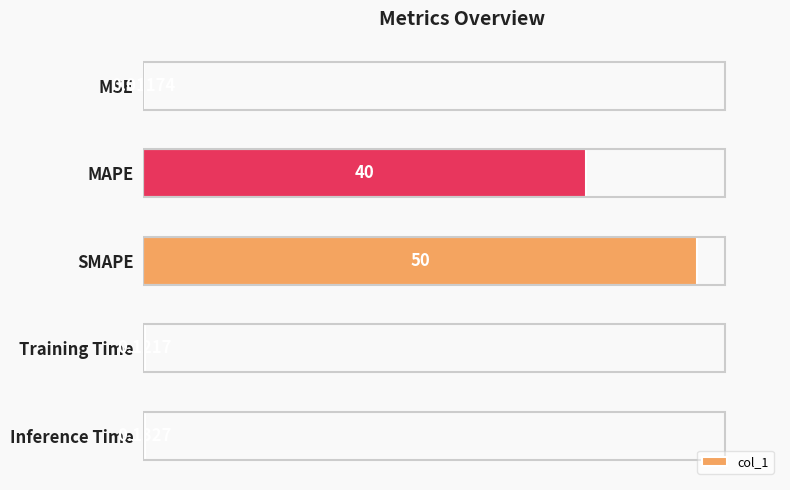

Which category has the highest value across all series?

SMAPE